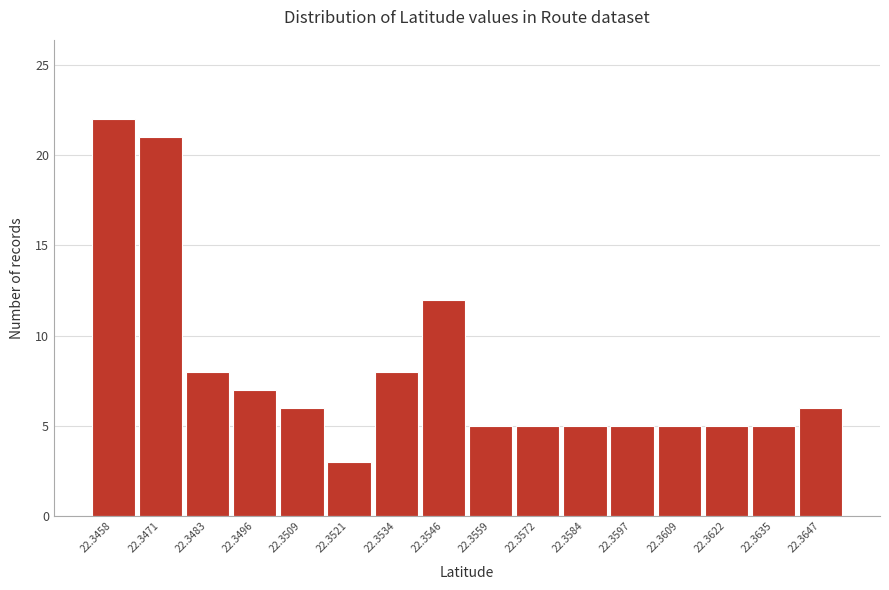

Reading left to right, list all the values displayed in this chart.

22	21	8	7	6	3	8	12	5	5	5	5	5	5	5	6